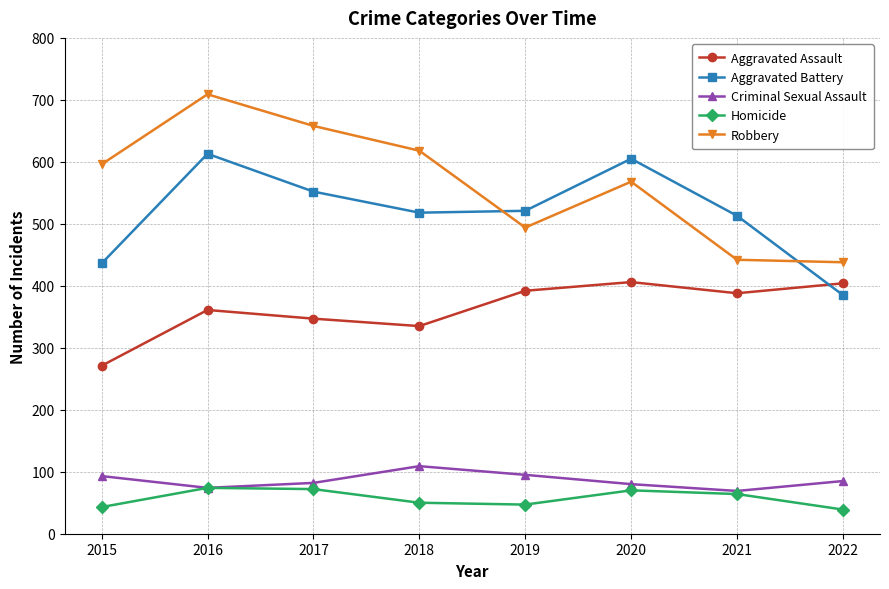

Is this an area chart (filled region under the line)?

No